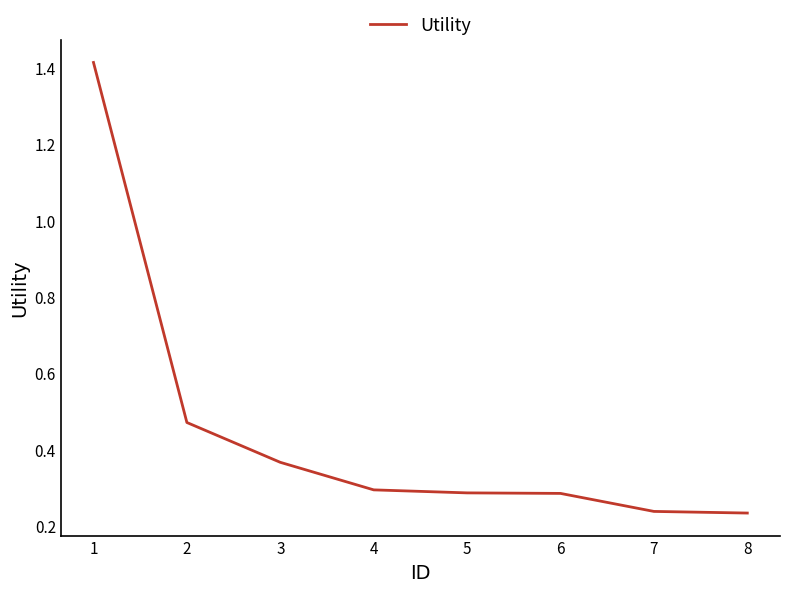

Count the values in the range 0 to 1.

7